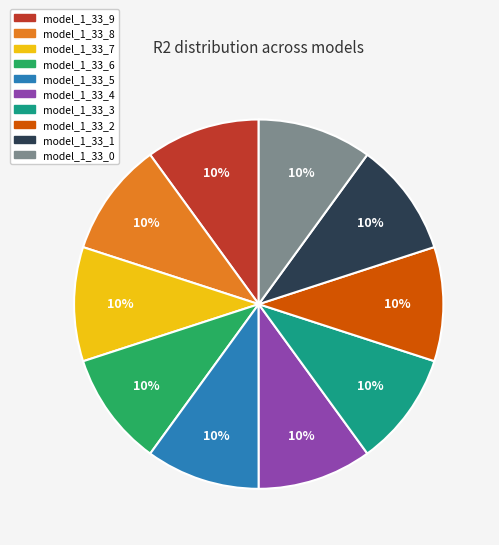

How many segments does this pie chart have?

10